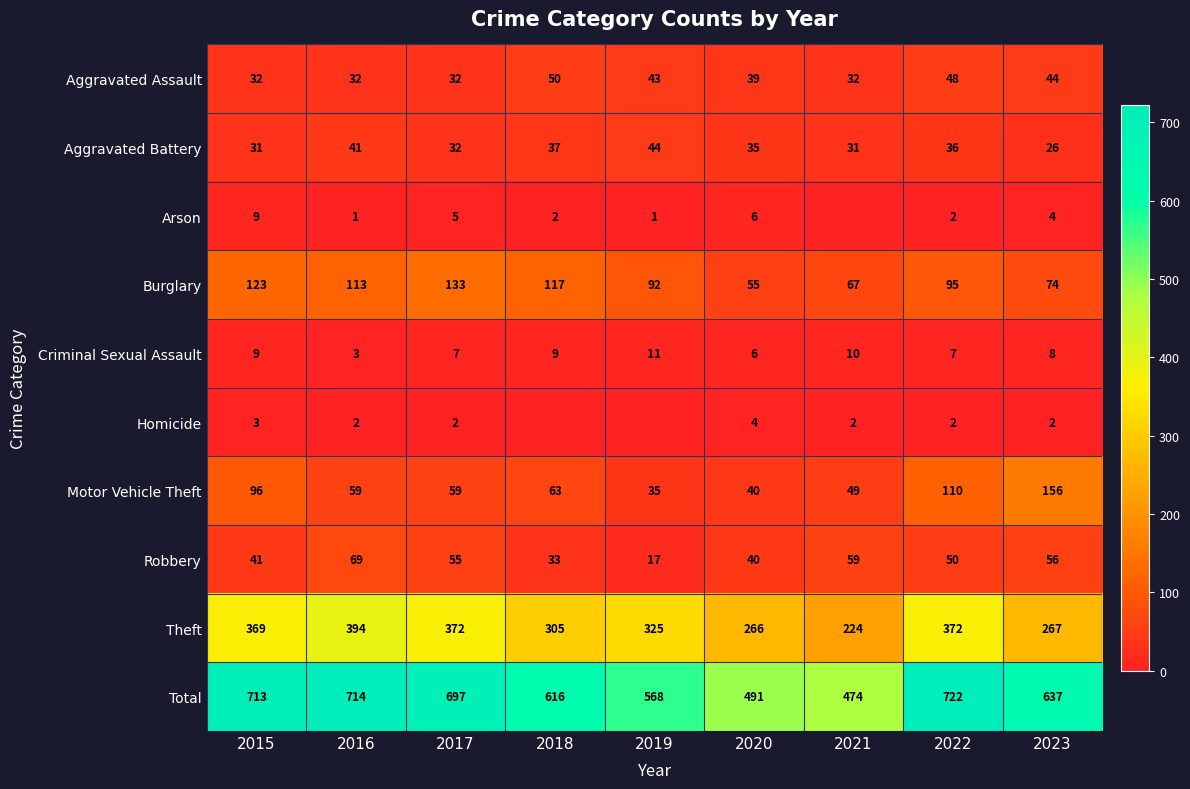

What is the average value of the Aggravated Battery series?

35